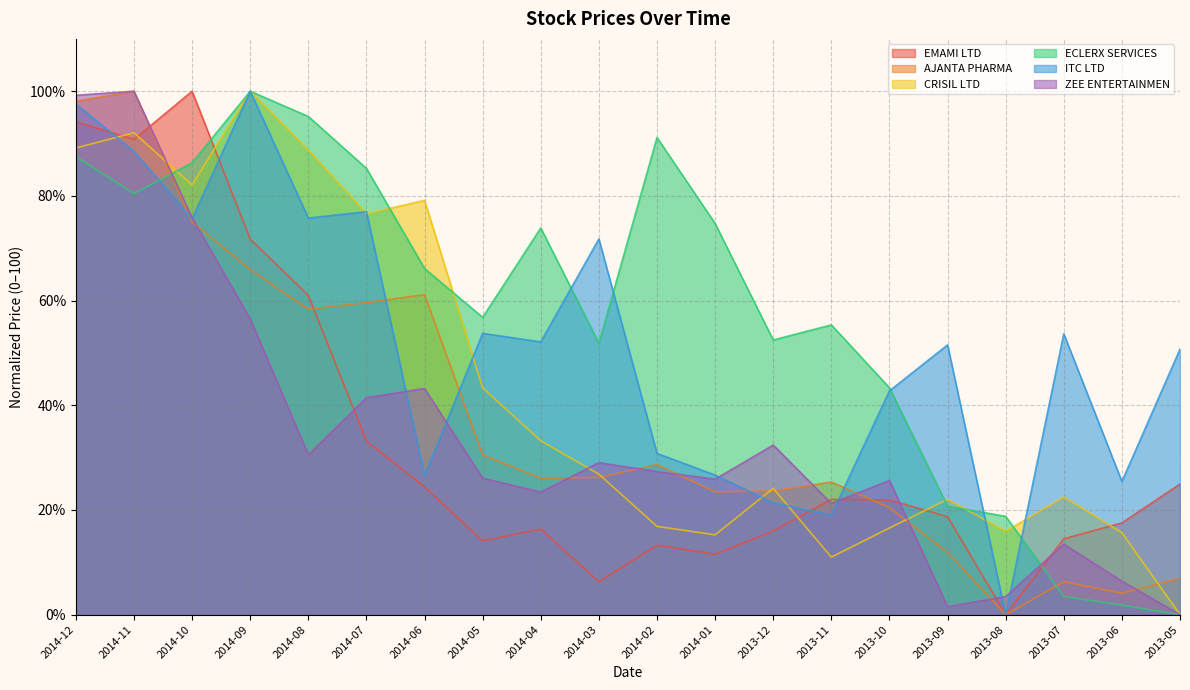

Reading left to right, list all the values displayed in this chart.

EMAMI LTD: 2014-12=94.2	2014-11=90.8	2014-10=100.0	2014-09=71.8	2014-08=61.0	2014-07=33.2	2014-06=24.4	2014-05=14.1	2014-04=16.4	2014-03=6.3	2014-02=13.3	2014-01=11.5	2013-12=16.0	2013-11=22.0	2013-10=21.9	2013-09=18.7	2013-08=0.0	2013-07=14.5	2013-06=17.5	2013-05=25.0
AJANTA PHARMA: 2014-12=98.1	2014-11=100.0	2014-10=75.0	2014-09=66.0	2014-08=58.3	2014-07=59.6	2014-06=61.1	2014-05=30.5	2014-04=26.1	2014-03=26.2	2014-02=28.7	2014-01=23.5	2013-12=23.6	2013-11=25.3	2013-10=20.4	2013-09=11.9	2013-08=0.0	2013-07=6.3	2013-06=4.1	2013-05=7.0
CRISIL LTD: 2014-12=89.2	2014-11=92.1	2014-10=82.1	2014-09=100.0	2014-08=88.8	2014-07=76.6	2014-06=79.2	2014-05=43.3	2014-04=33.2	2014-03=26.8	2014-02=16.9	2014-01=15.3	2013-12=24.1	2013-11=11.0	2013-10=16.6	2013-09=22.0	2013-08=15.9	2013-07=22.5	2013-06=15.7	2013-05=0.0
ECLERX SERVICES: 2014-12=87.5	2014-11=80.5	2014-10=86.3	2014-09=100.0	2014-08=95.2	2014-07=85.3	2014-06=66.1	2014-05=56.8	2014-04=73.9	2014-03=51.9	2014-02=91.2	2014-01=74.7	2013-12=52.5	2013-11=55.4	2013-10=43.3	2013-09=20.7	2013-08=18.8	2013-07=3.5	2013-06=1.8	2013-05=0.0
ITC LTD: 2014-12=97.6	2014-11=88.5	2014-10=75.6	2014-09=100.0	2014-08=75.8	2014-07=77.0	2014-06=26.6	2014-05=53.7	2014-04=52.1	2014-03=71.8	2014-02=30.8	2014-01=26.7	2013-12=21.4	2013-11=19.0	2013-10=42.8	2013-09=51.5	2013-08=0.0	2013-07=53.7	2013-06=25.4	2013-05=50.7
ZEE ENTERTAINMEN: 2014-12=99.2	2014-11=100.0	2014-10=75.8	2014-09=56.5	2014-08=30.5	2014-07=41.5	2014-06=43.2	2014-05=26.1	2014-04=23.4	2014-03=29.0	2014-02=27.3	2014-01=25.9	2013-12=32.4	2013-11=21.2	2013-10=25.6	2013-09=1.5	2013-08=3.5	2013-07=13.5	2013-06=6.4	2013-05=0.0